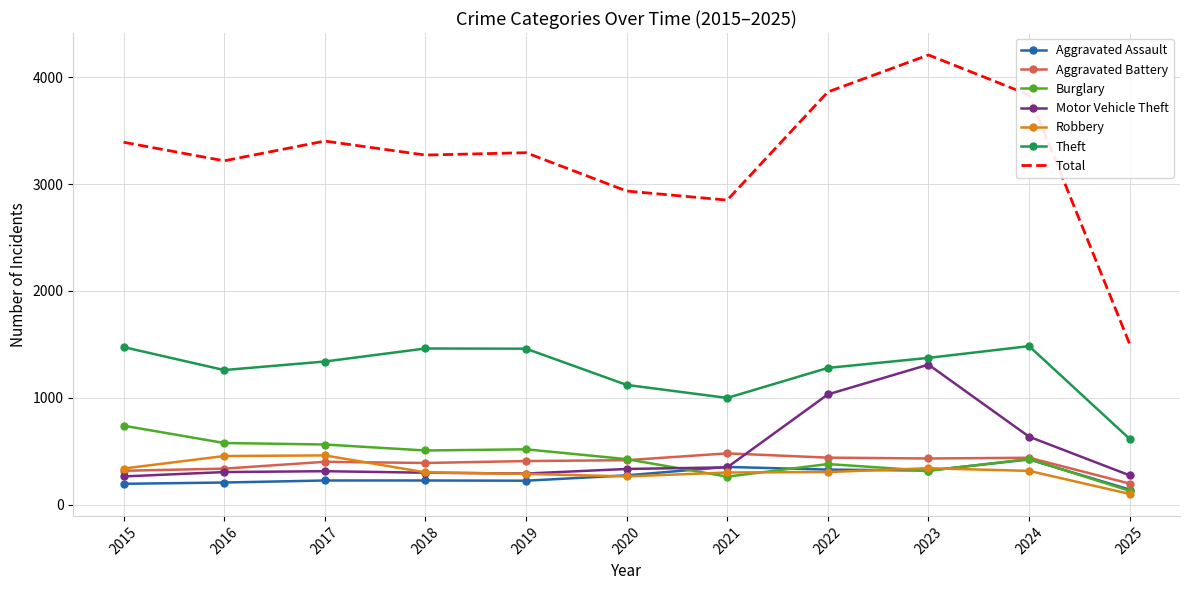

How many series are shown in this chart?

7